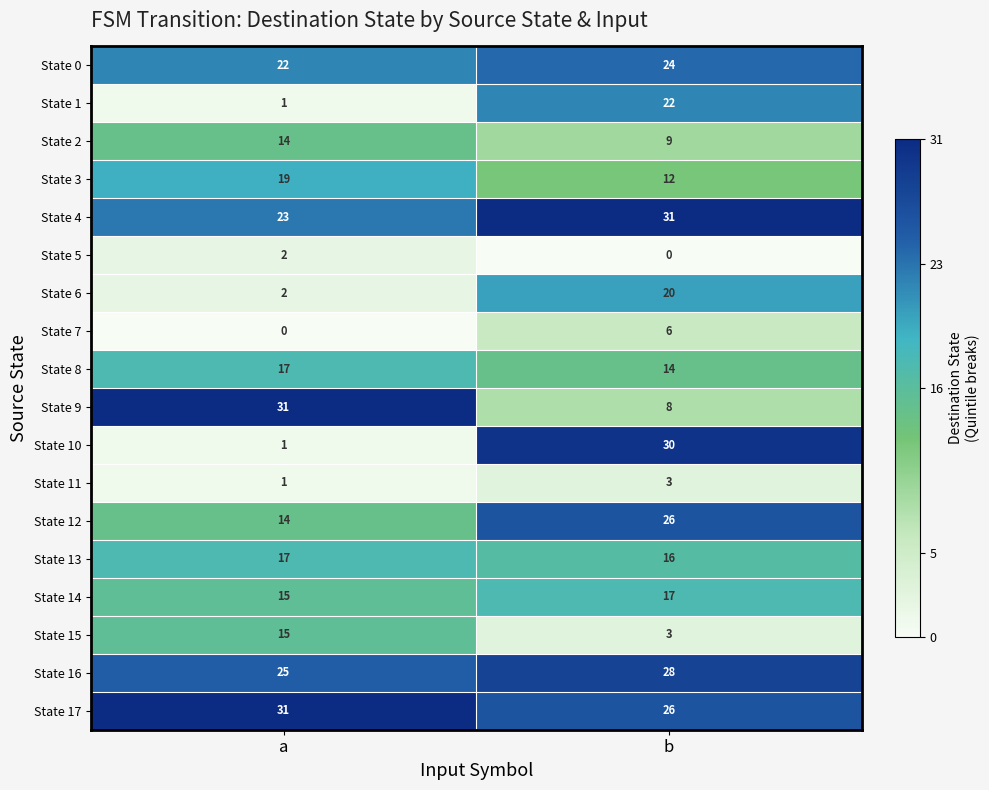

What is the maximum value for State 16?

28